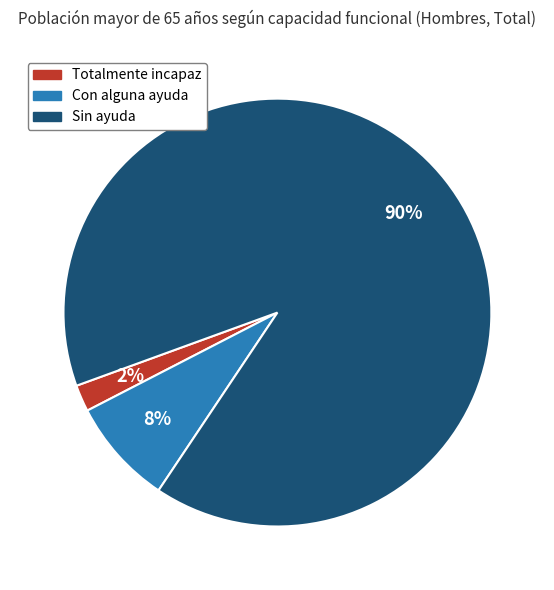

Which slice is the smallest?

Totalmente incapaz